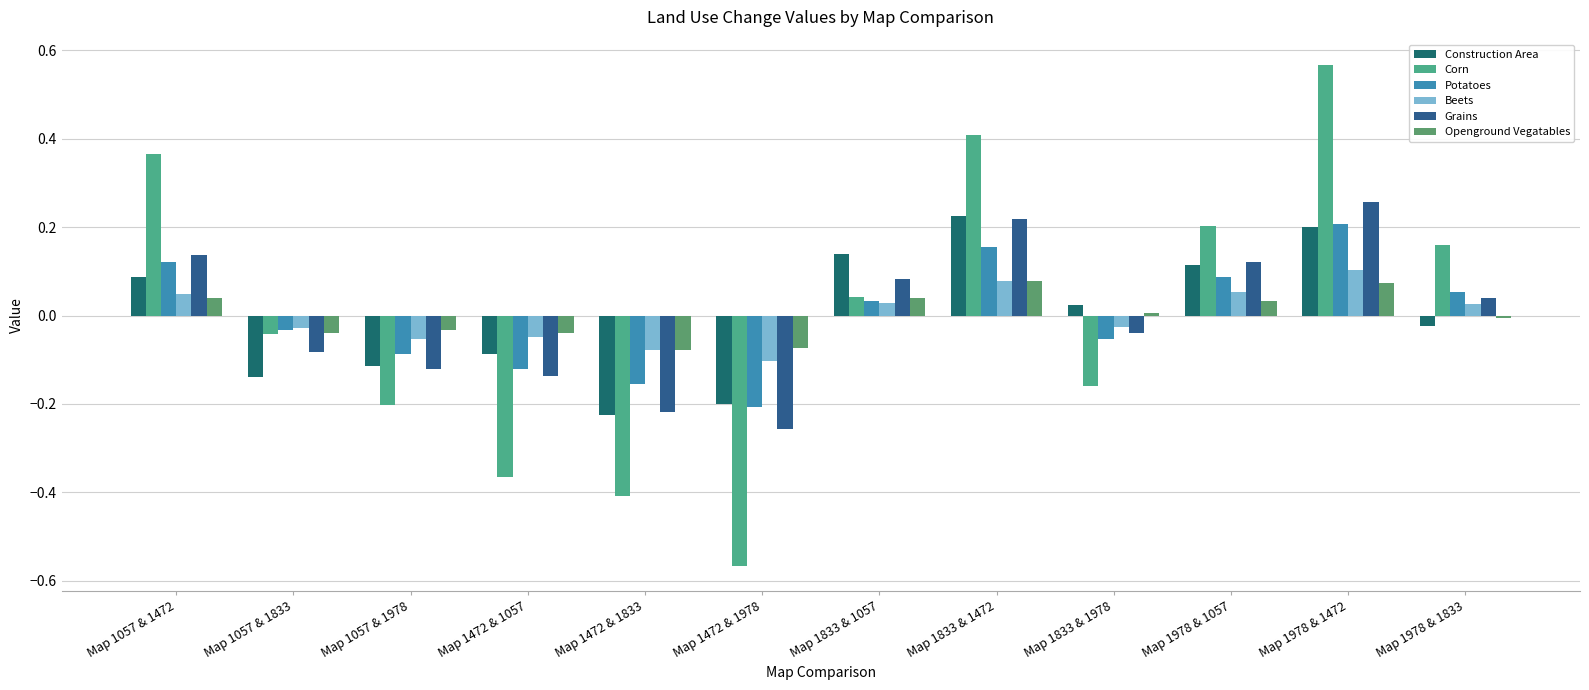

What are all the series names shown in the legend?

Construction Area, Corn, Potatoes, Beets, Grains, Openground Vegatables